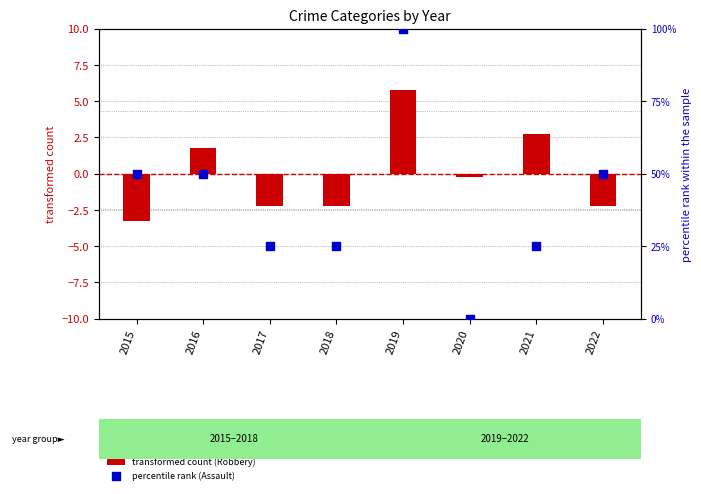

What is the total value across all series at 2020?

-0.2